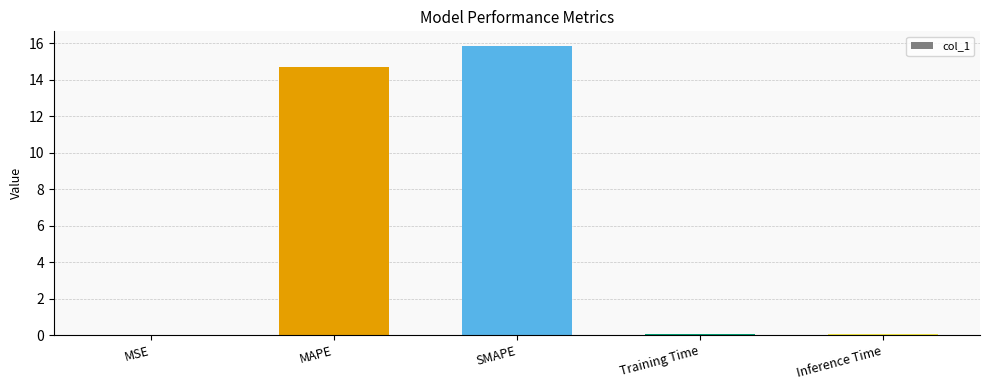

Between SMAPE and Inference Time, which is larger?

SMAPE